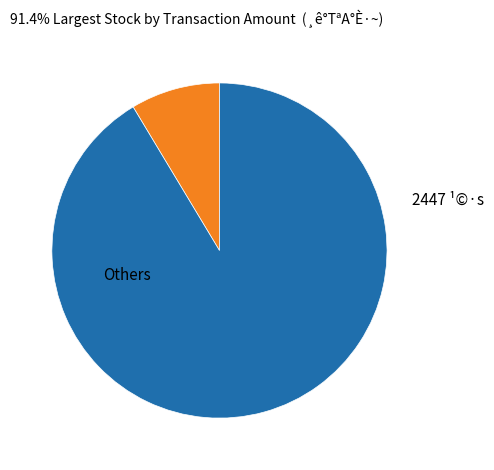

Does any single category account for the majority?

Yes